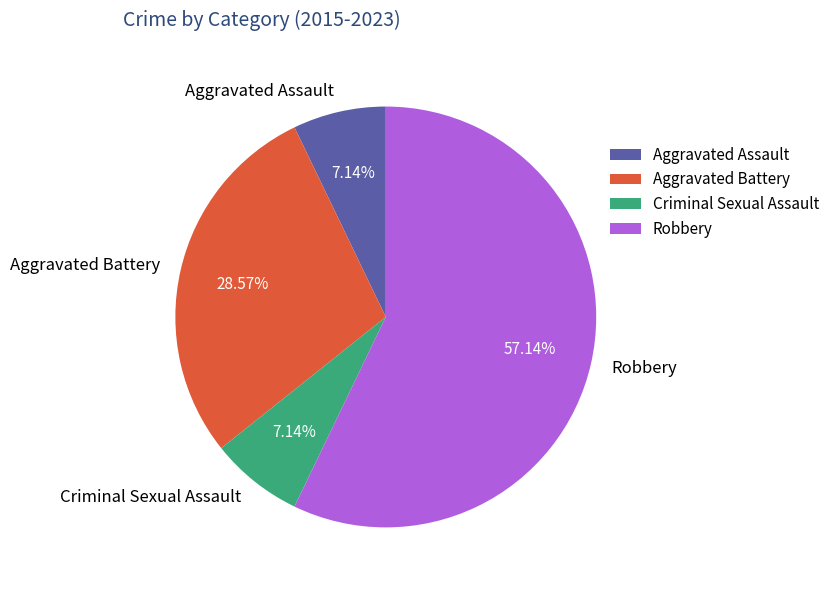

To the nearest percent, what is the average slice percentage?

25%